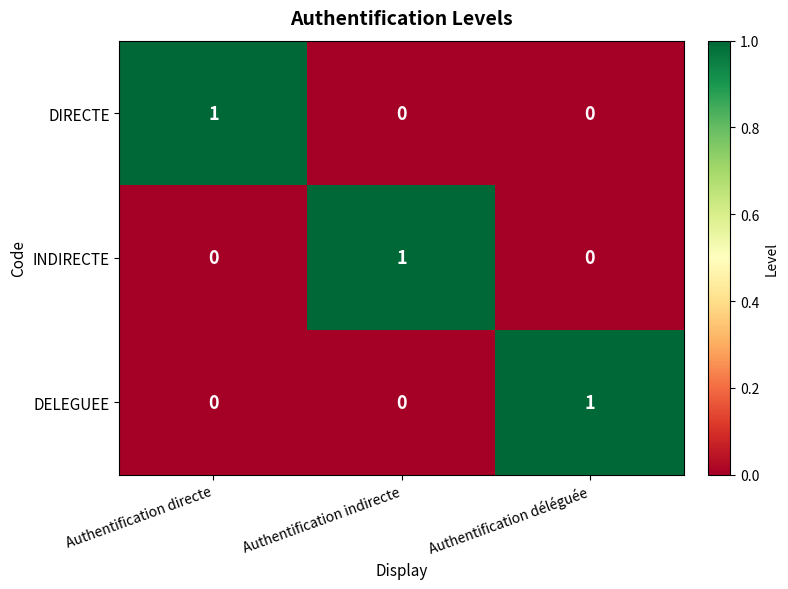

Which category has the highest value in the DELEGUEE series?

Authentification déléguée